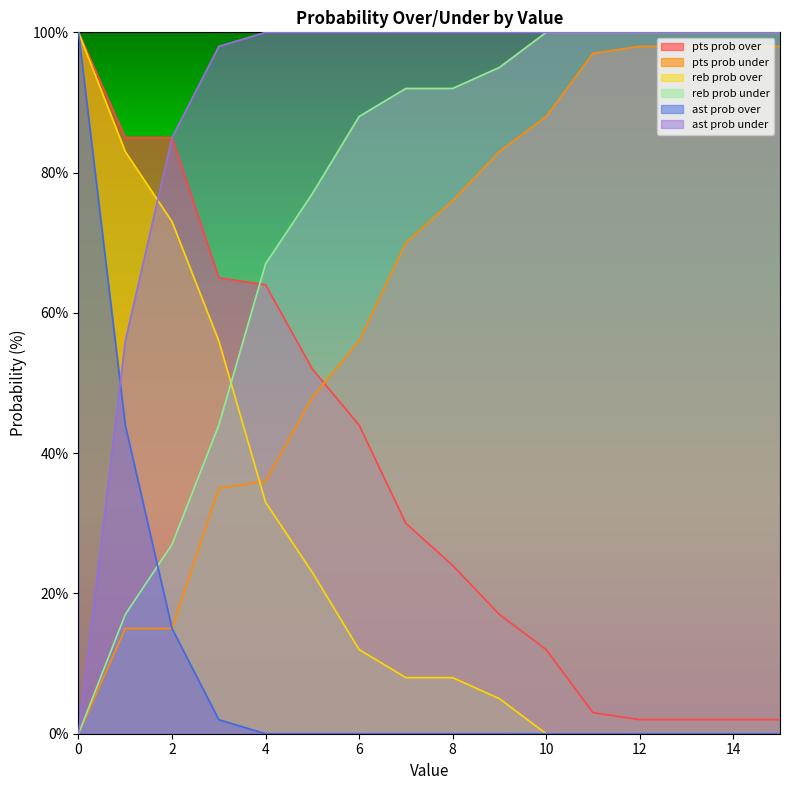

How many positive values does the ast prob over series have?

4